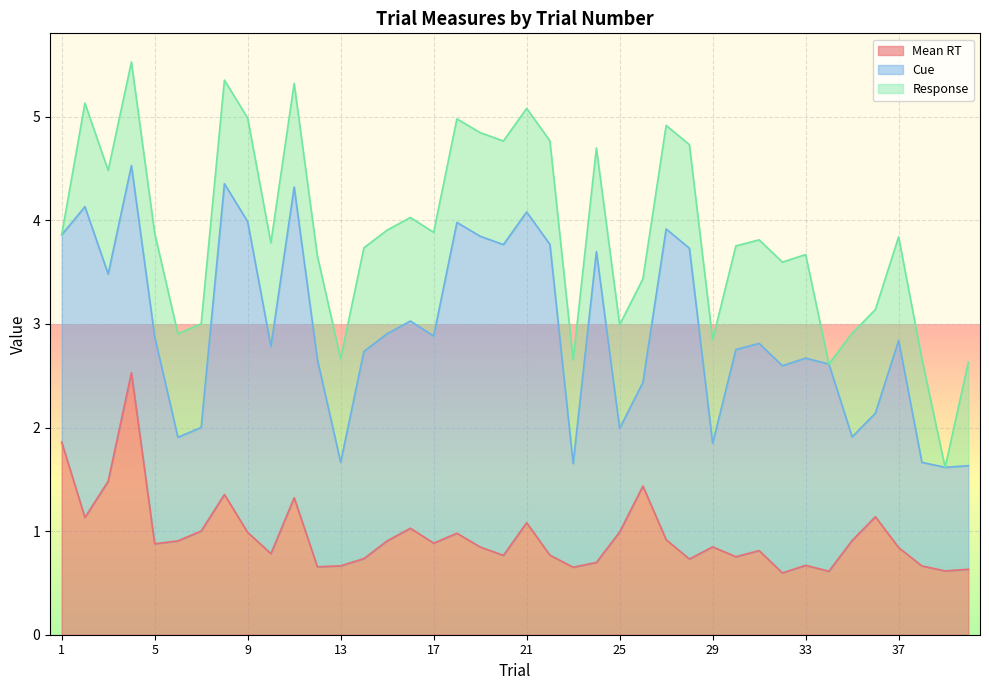

What is the maximum value shown in the chart?

3.0